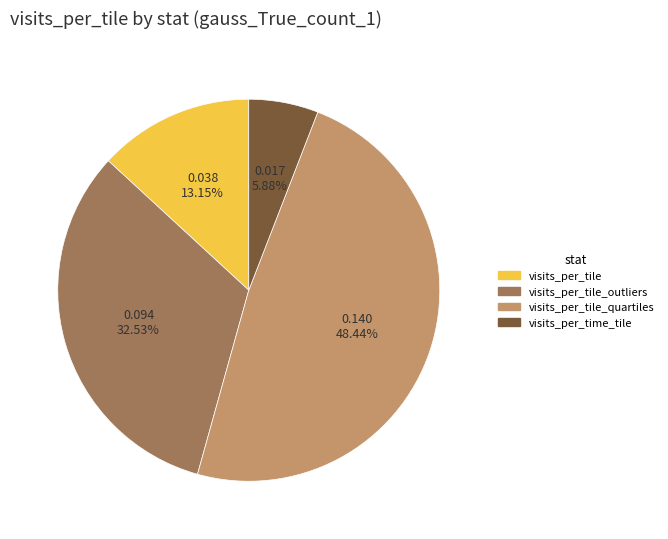

Which slice is the smallest?

visits_per_time_tile